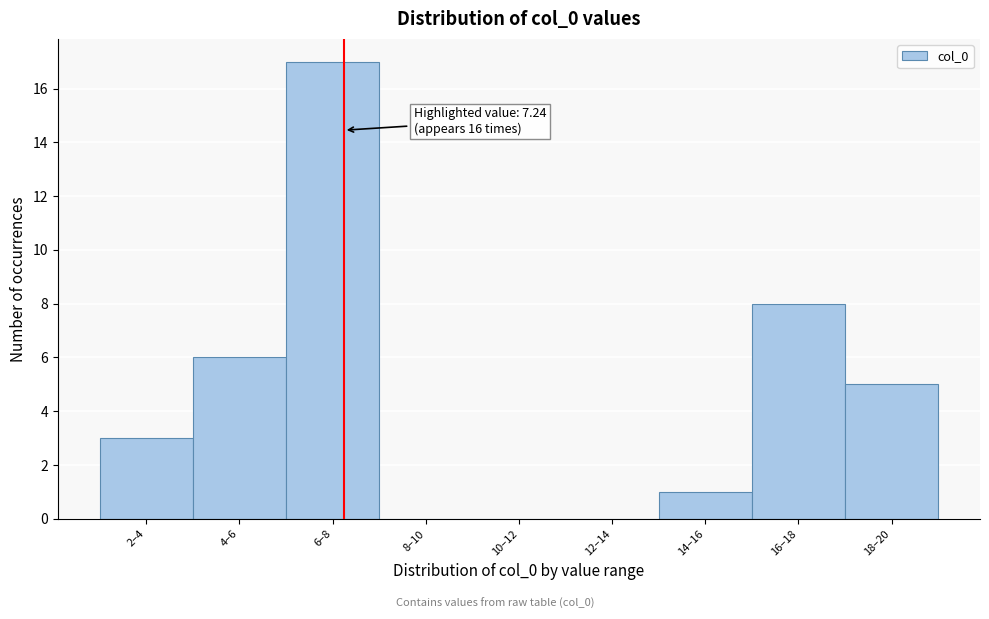

Reading left to right, list all the values displayed in this chart.

2–4=3	4–6=6	6–8=17	8–10=0	10–12=0	12–14=0	14–16=1	16–18=8	18–20=5